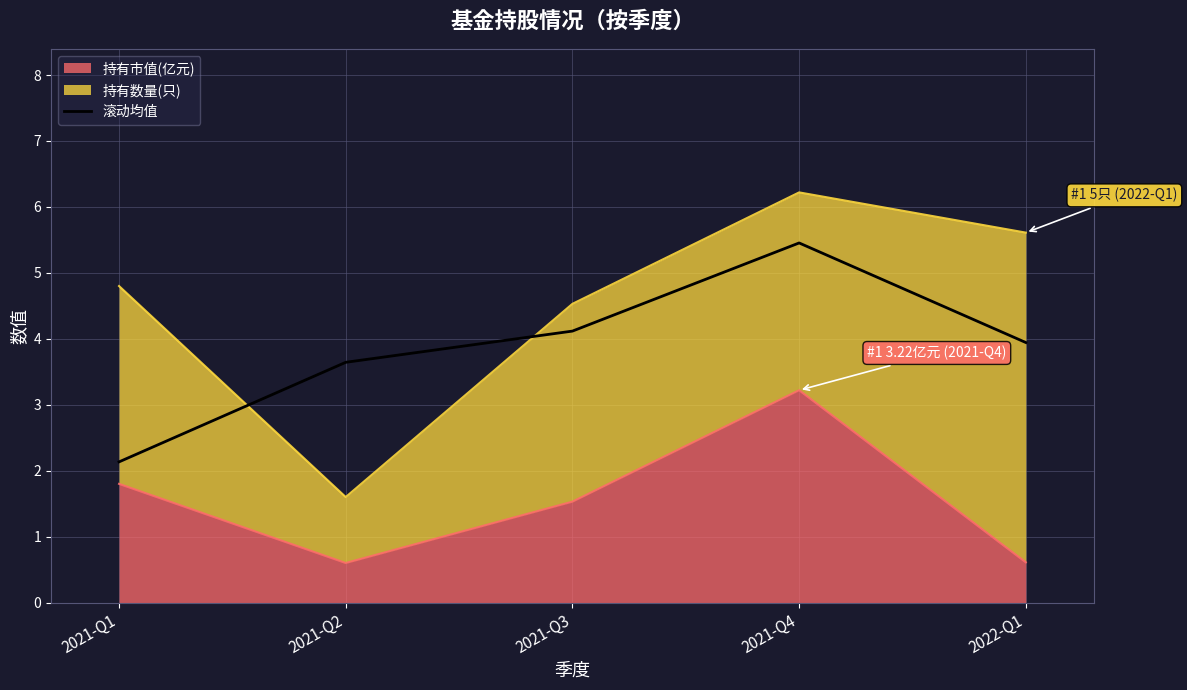

What is the difference between the values at 2021-Q2 and 2022-Q1?

0.3